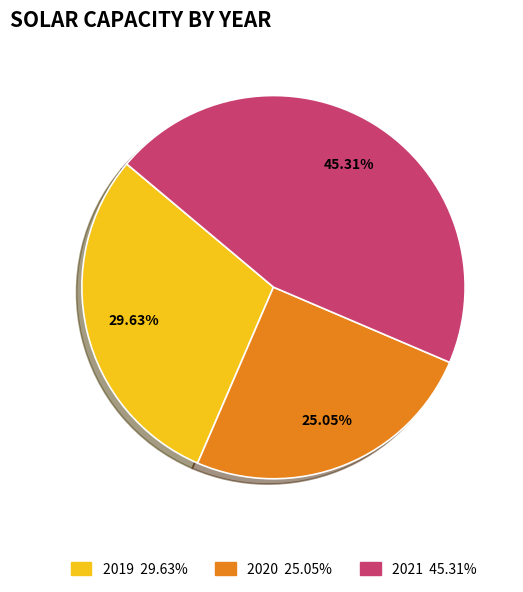

To the nearest percent, what is the combined percentage of 2021 and 2019?

75%